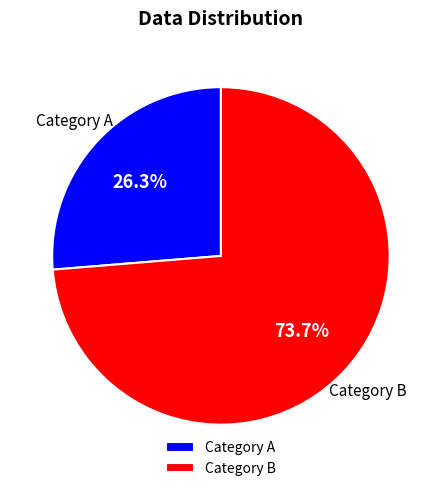

Between Category B and Category A, which is larger?

Category B